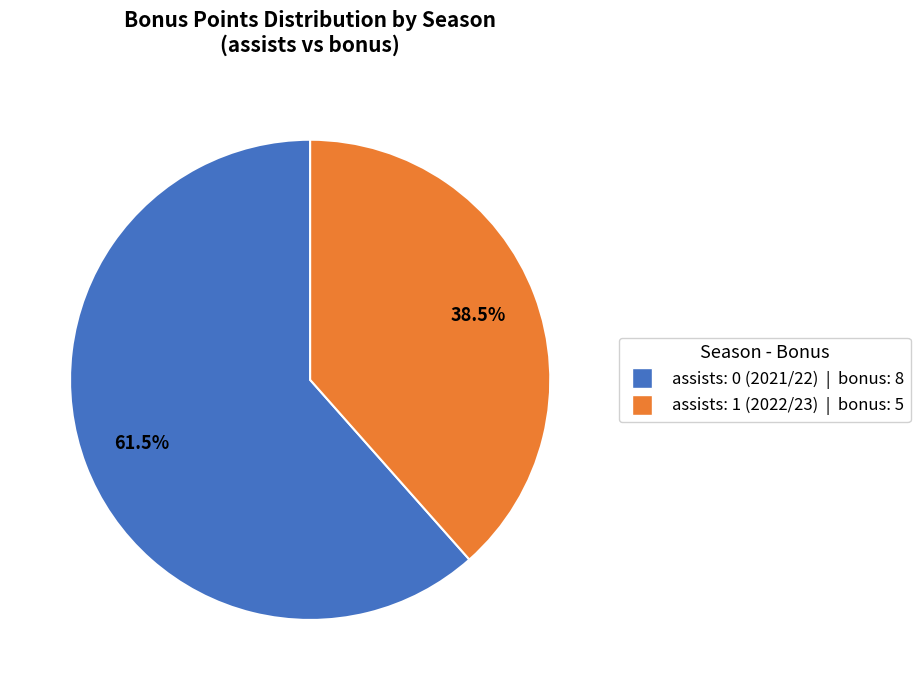

Is there a majority slice in this chart?

Yes